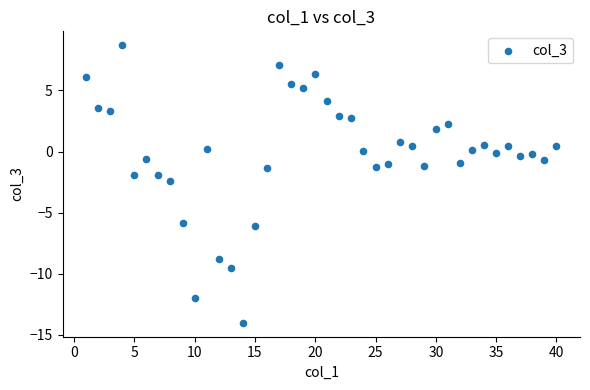

What is the range of Y values (max minus min)?

22.7